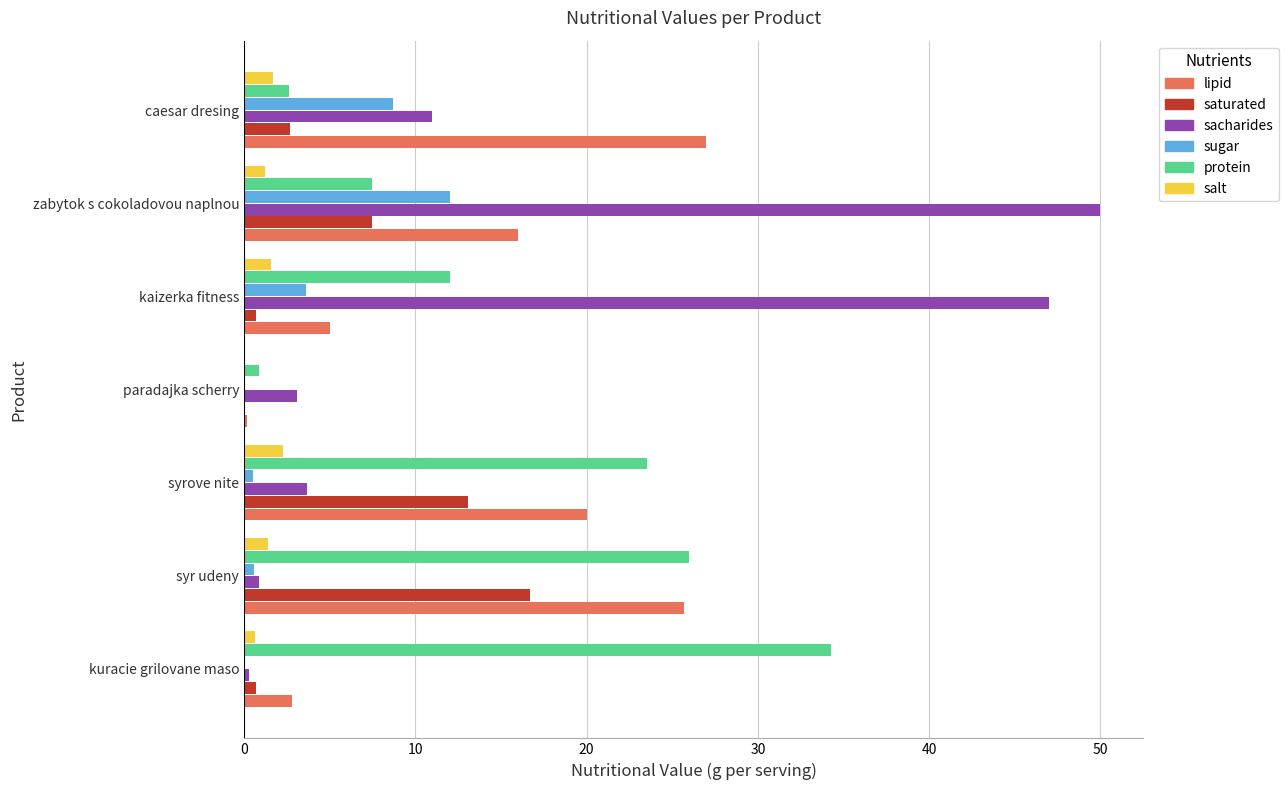

Count the number of data series in this chart.

6